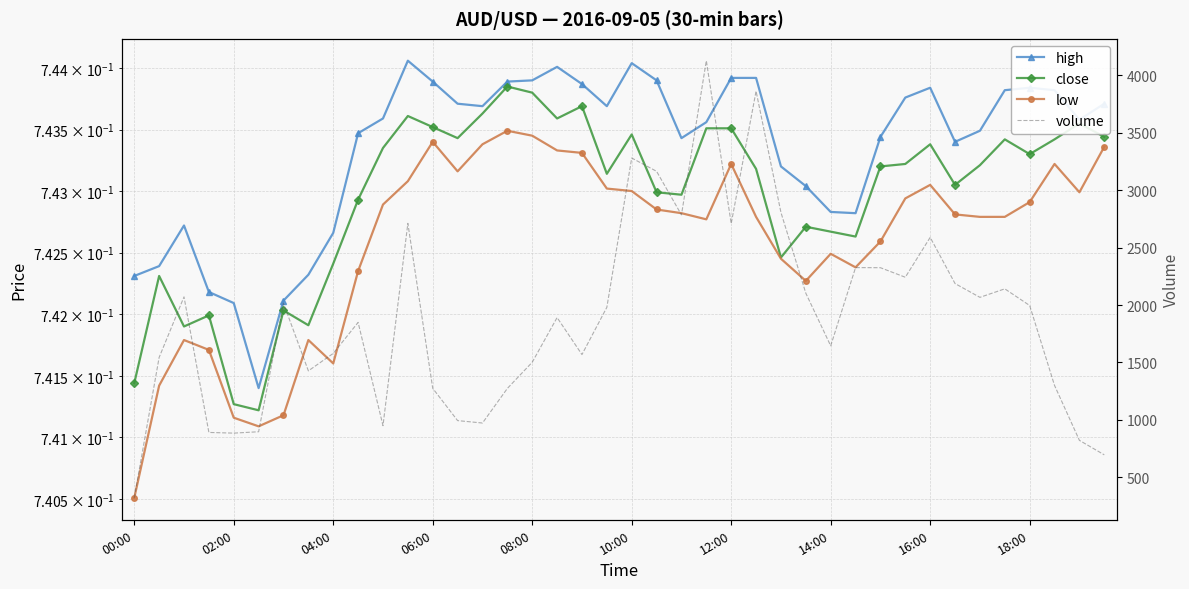

Reading right to left, extract all data points from this chart.

high: 0.7	0.7	0.7	0.7	0.7	0.7	0.7	0.7	0.7	0.7	0.7	0.7	0.7	0.7	0.7	0.7	0.7	0.7	0.7	0.7	0.7	0.7	0.7	0.7	0.7	0.7	0.7	0.7	0.7	0.7	0.7	0.7	0.7	0.7	0.7	0.7	0.7	0.7	0.7	0.7
close: 0.7	0.7	0.7	0.7	0.7	0.7	0.7	0.7	0.7	0.7	0.7	0.7	0.7	0.7	0.7	0.7	0.7	0.7	0.7	0.7	0.7	0.7	0.7	0.7	0.7	0.7	0.7	0.7	0.7	0.7	0.7	0.7	0.7	0.7	0.7	0.7	0.7	0.7	0.7	0.7
low: 0.7	0.7	0.7	0.7	0.7	0.7	0.7	0.7	0.7	0.7	0.7	0.7	0.7	0.7	0.7	0.7	0.7	0.7	0.7	0.7	0.7	0.7	0.7	0.7	0.7	0.7	0.7	0.7	0.7	0.7	0.7	0.7	0.7	0.7	0.7	0.7	0.7	0.7	0.7	0.7
volume: 696.0	822.0	1300.0	1996.0	2141.0	2067.0	2187.0	2589.0	2242.0	2325.0	2326.0	1645.0	2103.0	2806.0	3862.0	2709.0	4127.0	2785.0	3164.0	3280.0	1980.0	1569.0	1891.0	1502.0	1274.0	973.0	994.0	1275.0	2711.0	950.0	1849.0	1579.0	1427.0	2015.0	897.0	885.0	891.0	2071.0	1544.0	321.0